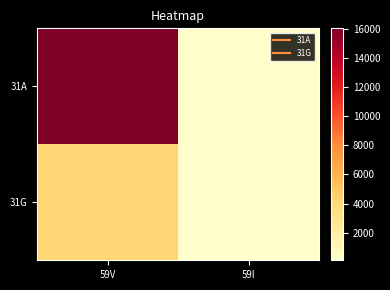

What is the difference between the highest and lowest values at 59V?

11819